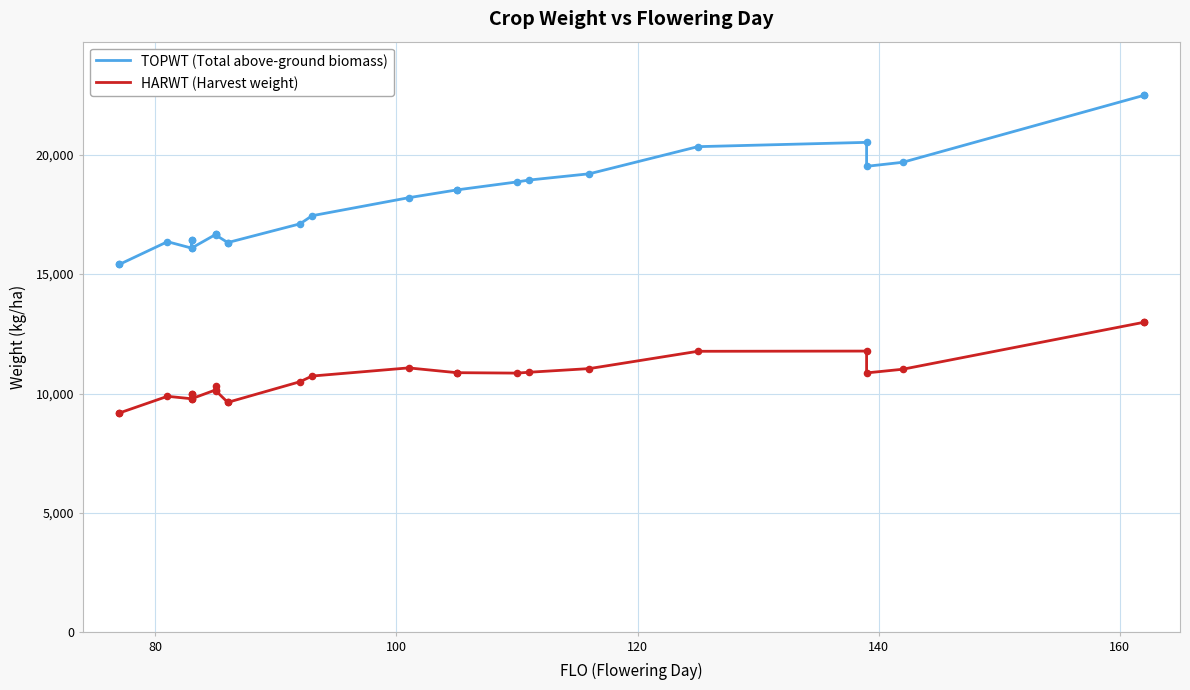

What are all the series names shown in the legend?

TOPWT (Total above-ground biomass), HARWT (Harvest weight)